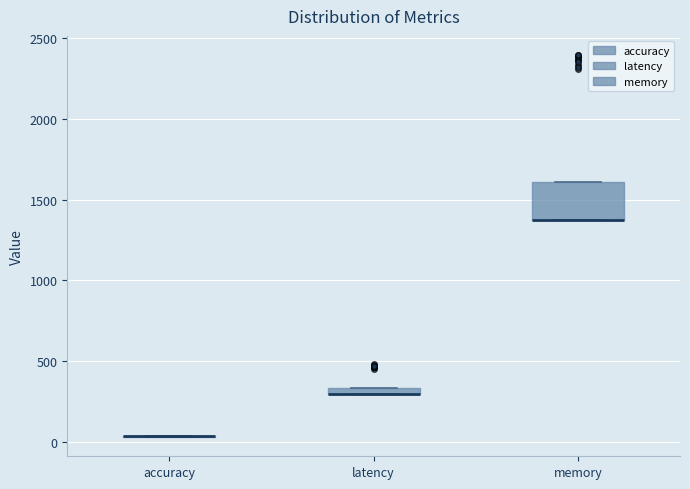

Comparing the boxes themselves (not the whiskers), which one is the tallest?

memory